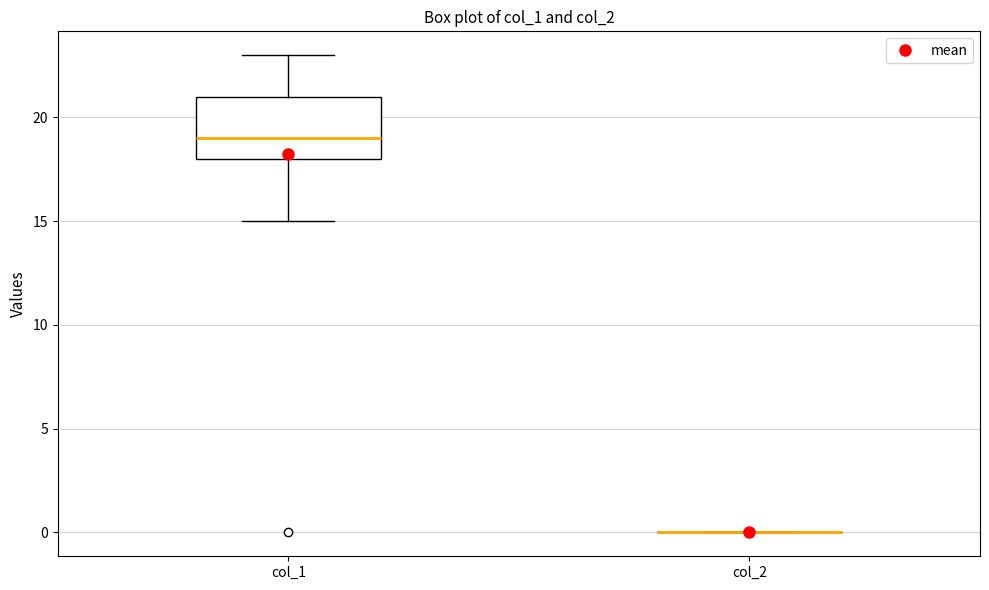

Reading left to right, transcribe this box plot: for each box, give where its median line is, the range the box spans, and where its two whiskers end, as read against the y-axis. The values are not printed on the chart, so give them approximately, as read against the axis.

col_1: median 19, box 18 to 21, whiskers 15 to 23
col_2: box collapsed to a line at 0, whiskers 0 to 0